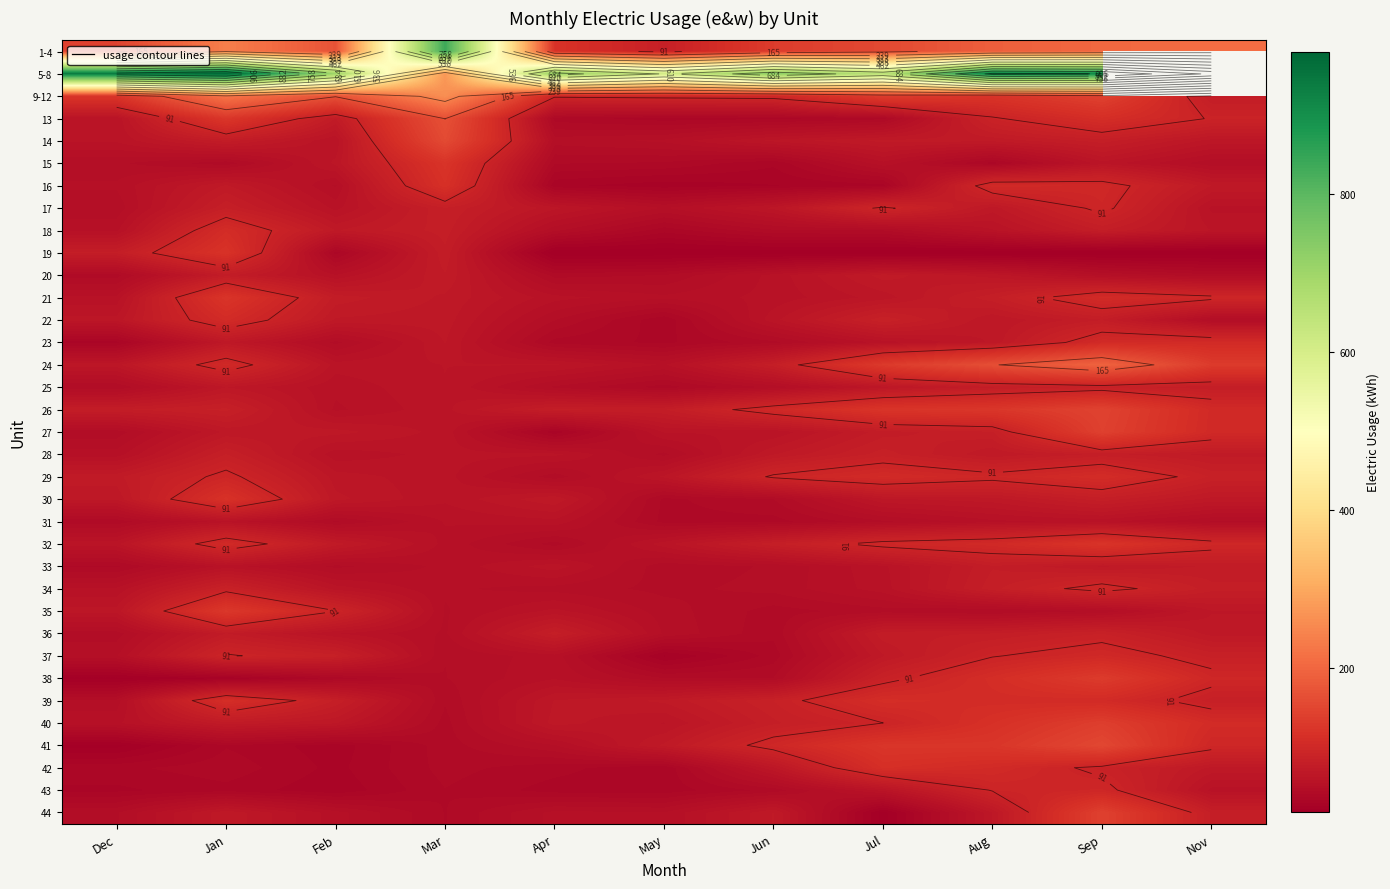

Which category has the highest value in the 24 series?

Sep